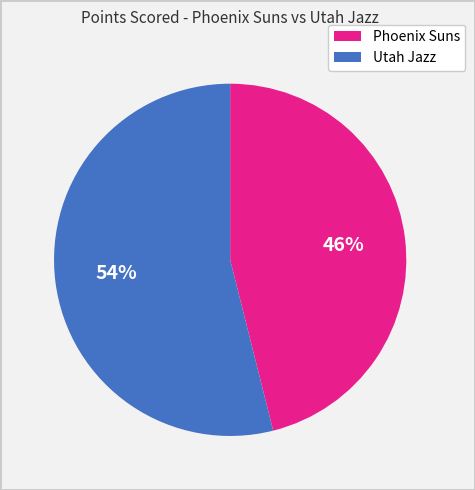

To the nearest percent, what is the difference between the largest and smallest slice percentages?

8%